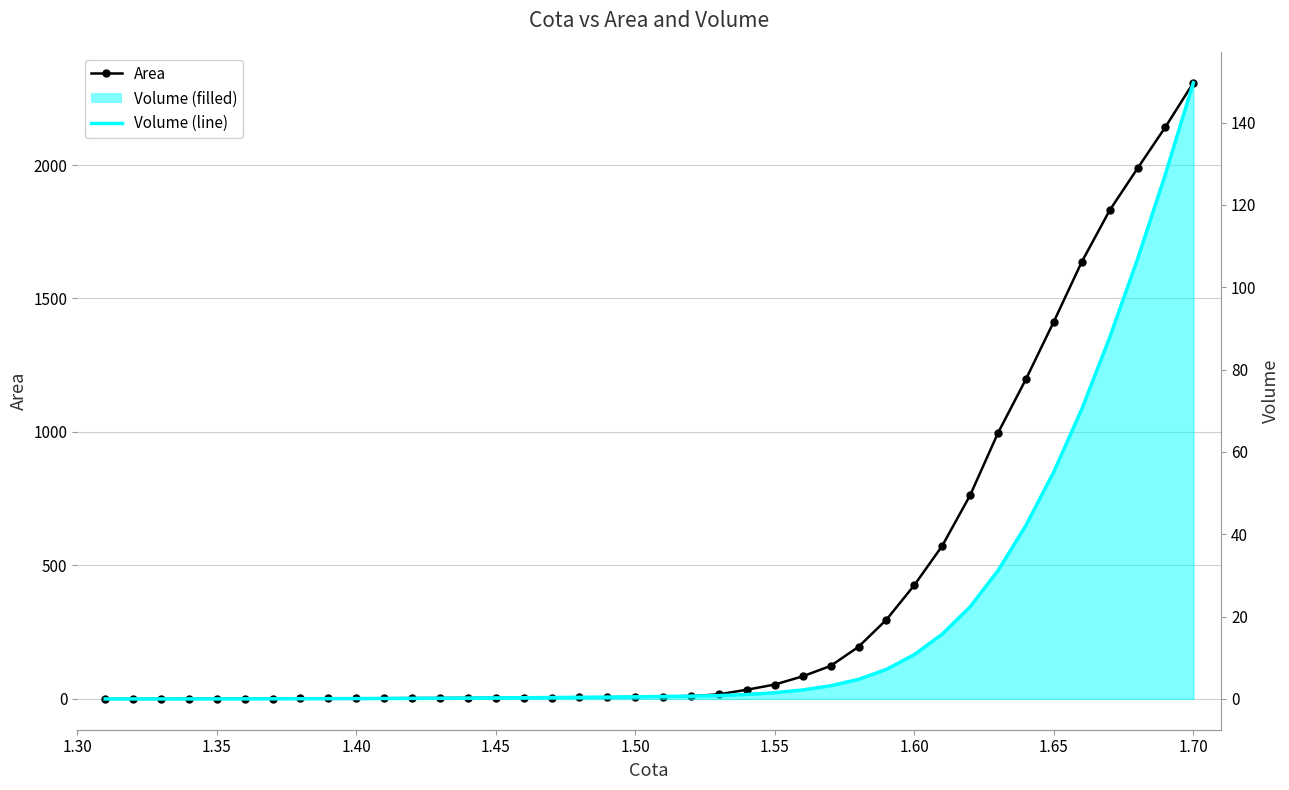

True or false: Volume (line) and Area cross at least once.

False